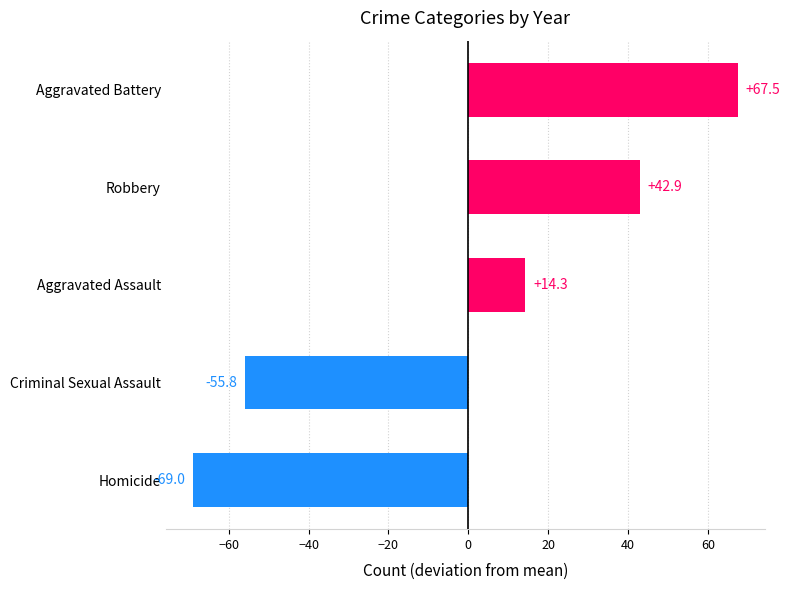

Which has a higher value, Aggravated Battery or Aggravated Assault?

Aggravated Battery